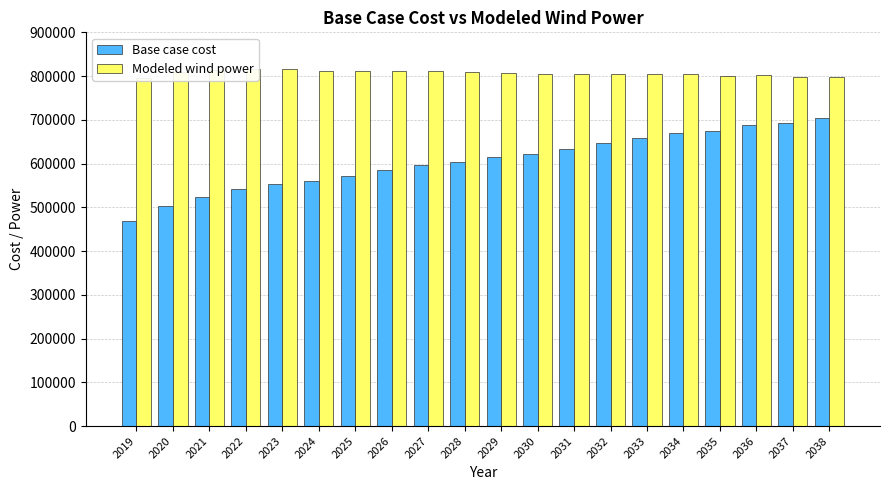

The Modeled wind power series shows 815669.2 at 2023. True or false?

True